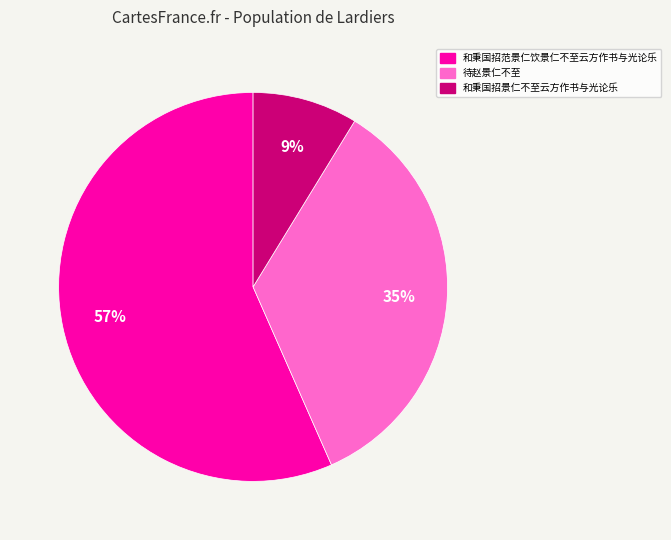

To the nearest percent, what is the average slice percentage?

33%